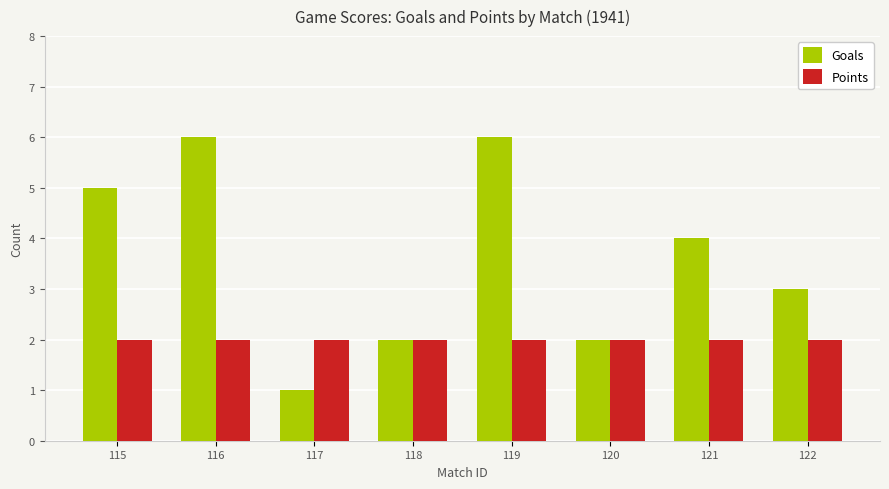

Reading right to left, what are all the values shown in this chart?

Goals: 3	4	2	6	2	1	6	5
Points: 2	2	2	2	2	2	2	2